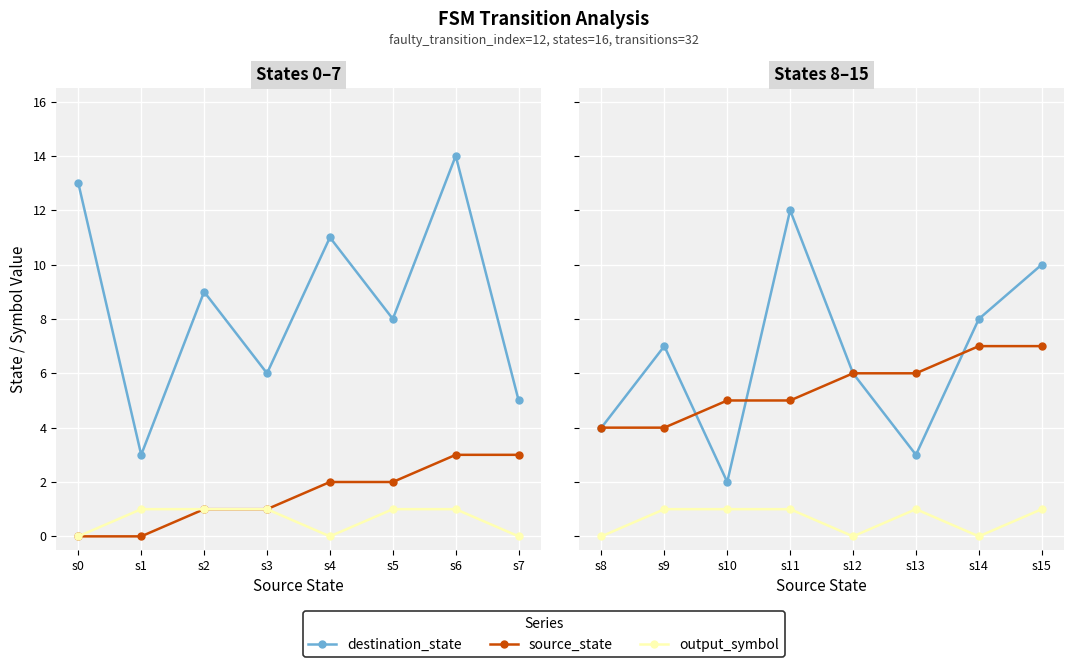

At s14, list the series in order from largest to smallest.

destination_state, source_state, output_symbol